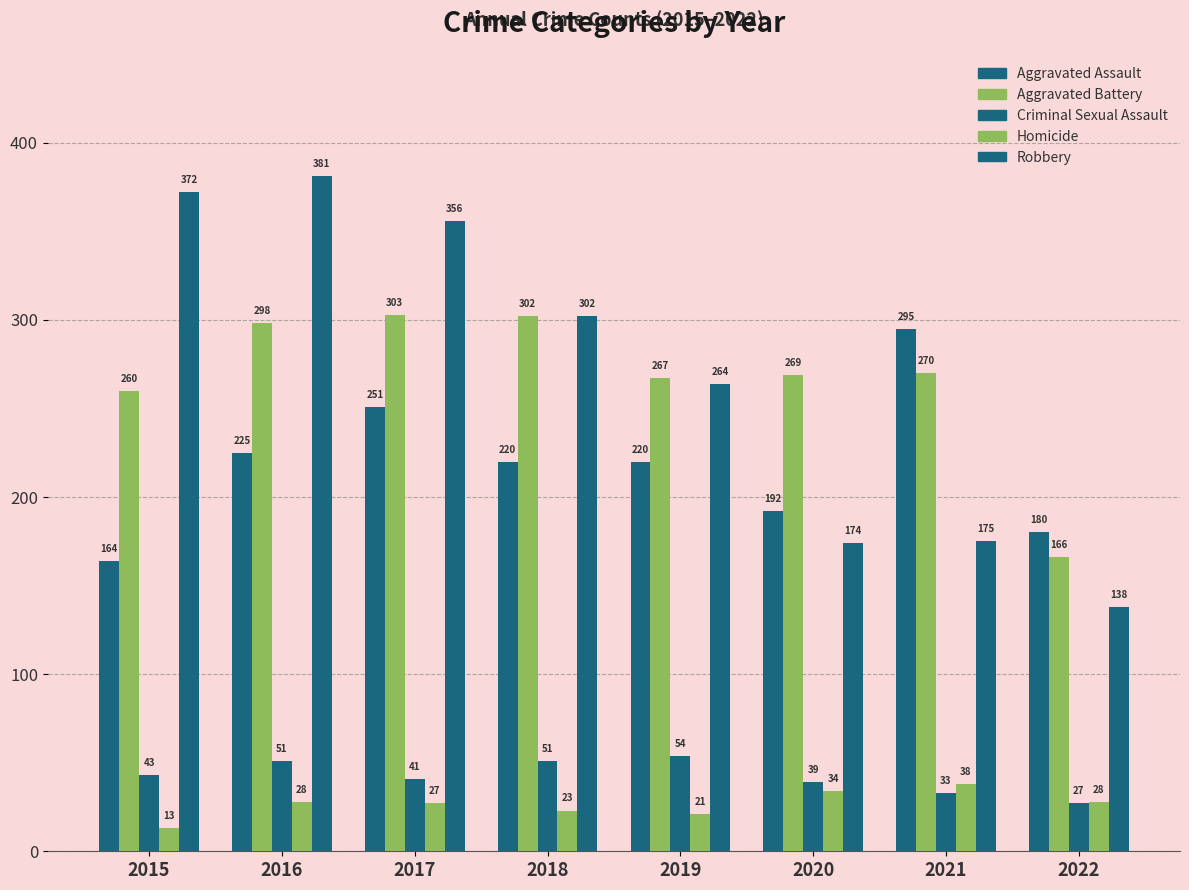

How many values in the Robbery series are below 302?

4